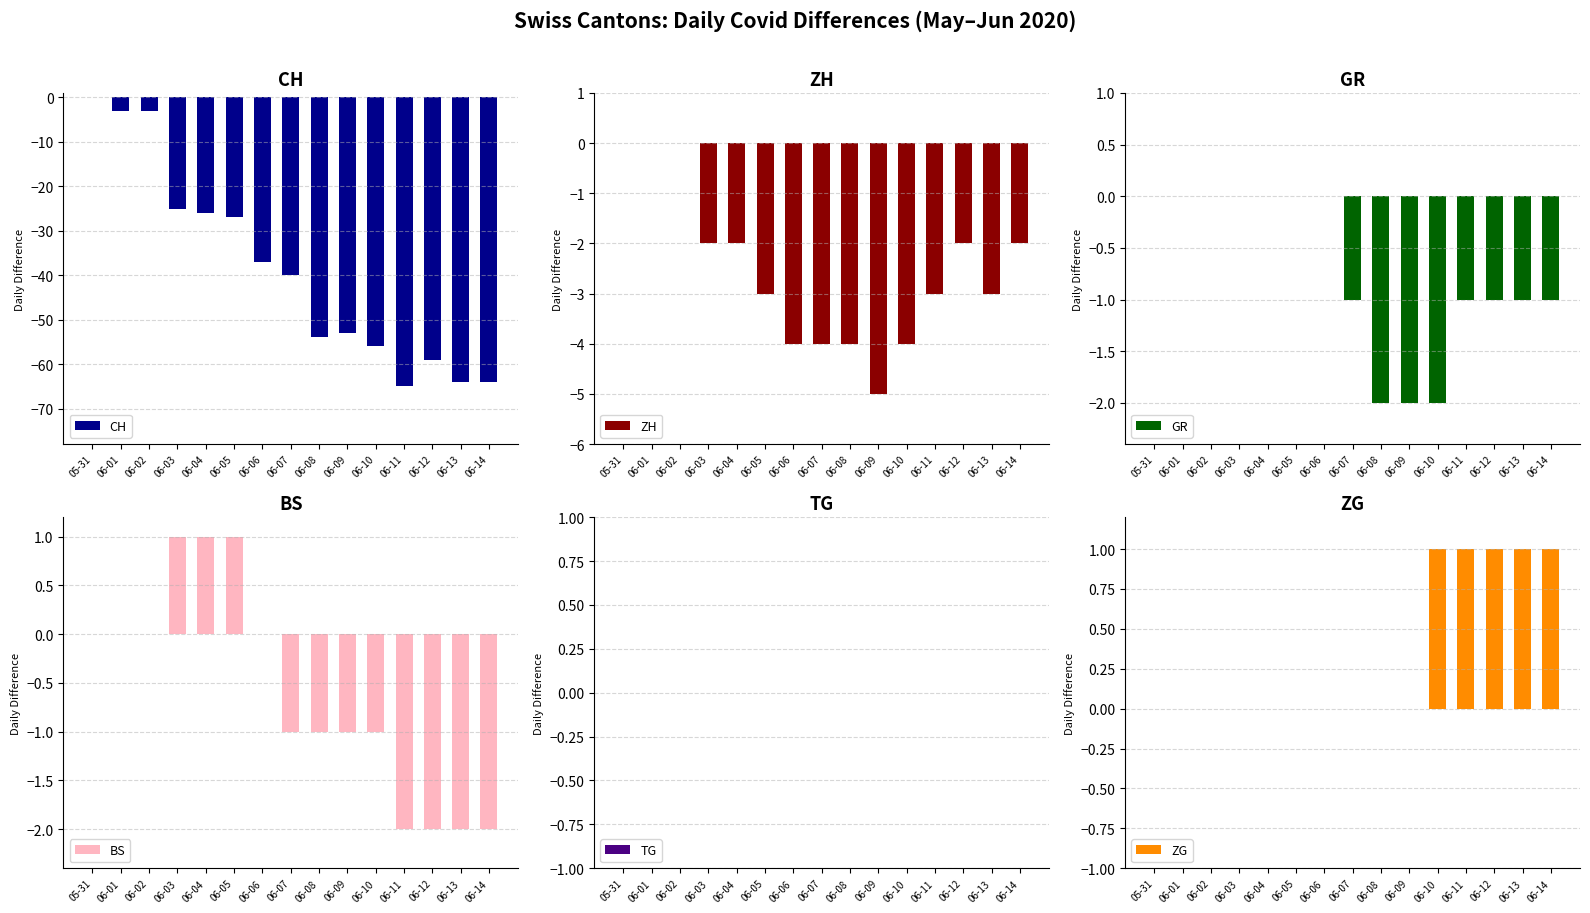

How many bars are there in total?

90